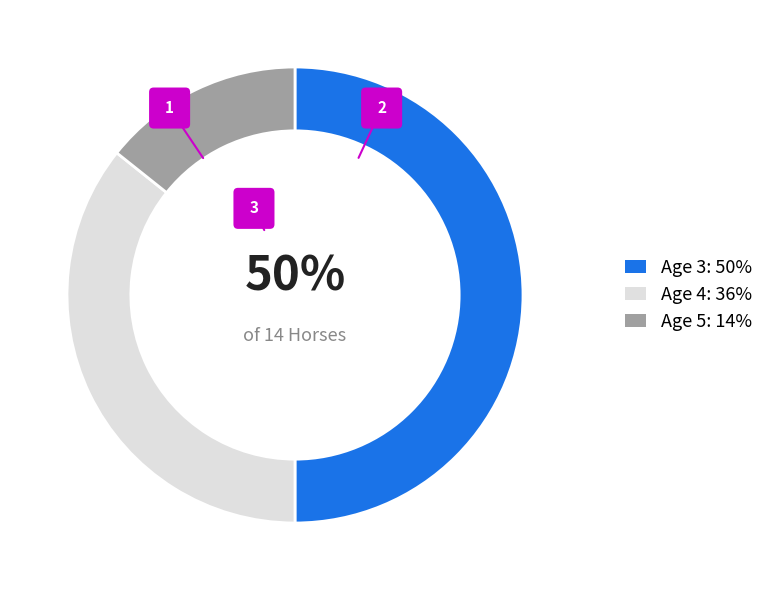

Between Age 4 and Age 3, which is larger?

Age 3